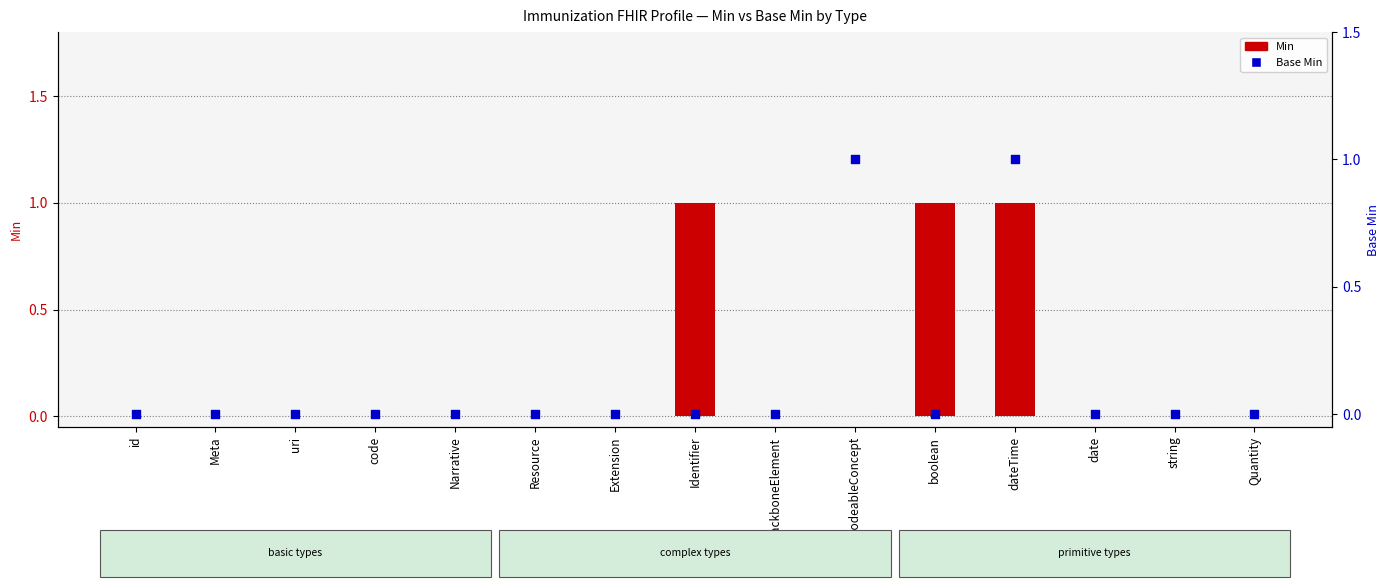

Which series contains the highest Y value?

Min